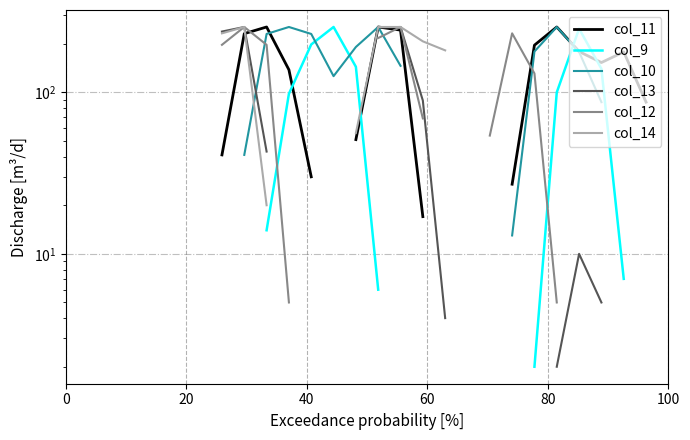

Count the number of categories in the chart.

28